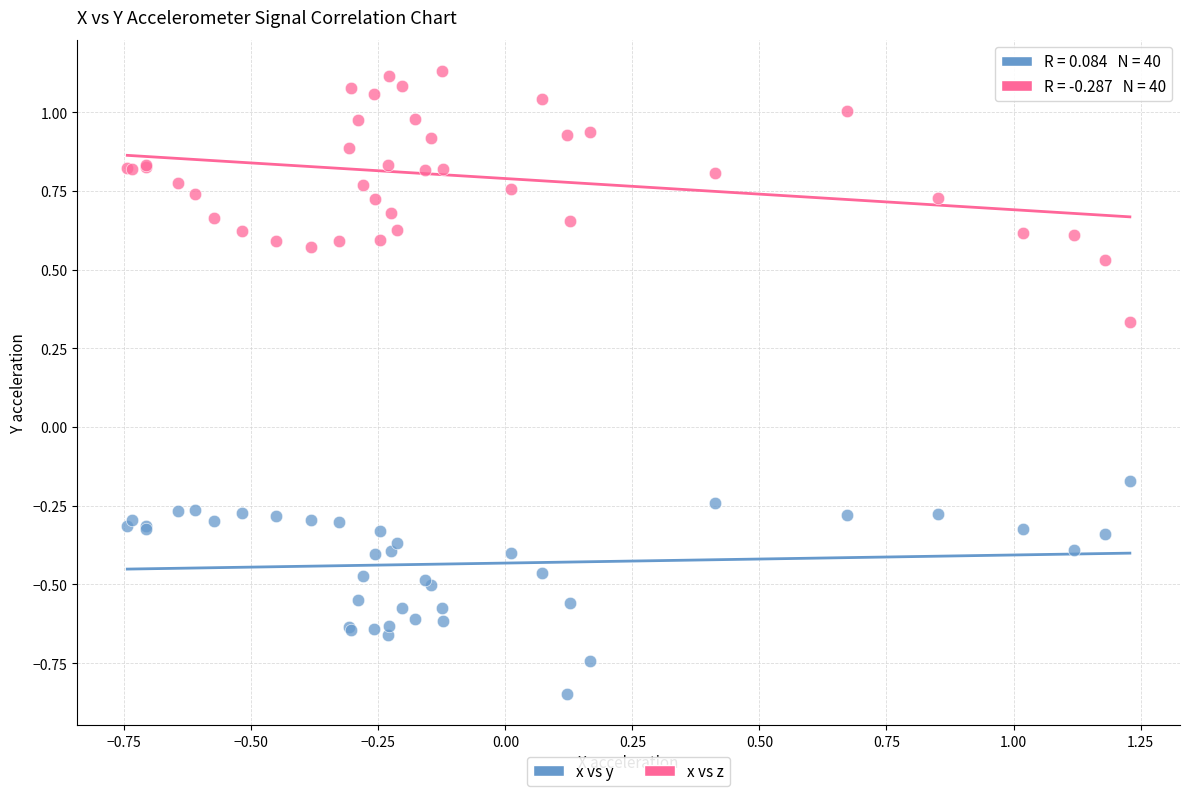

Which series contains the lowest Y value?

x vs y